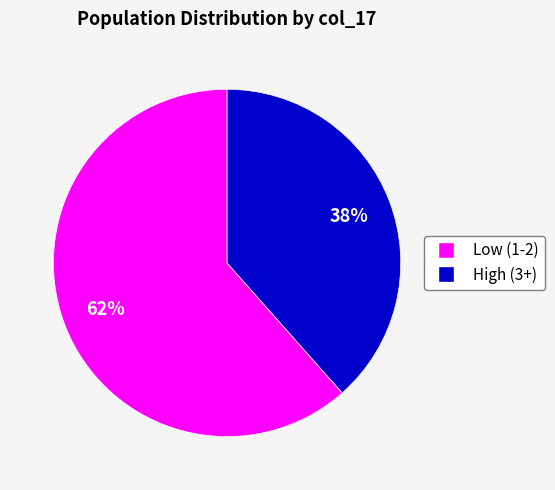

To the nearest percent, what is the average slice percentage?

50%